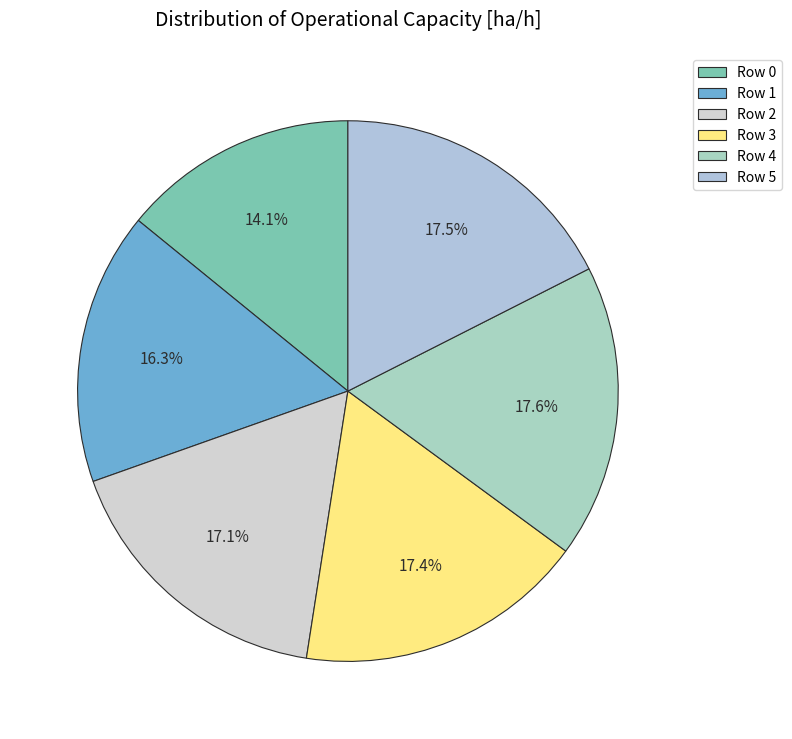

Count the number of slices in the pie.

6